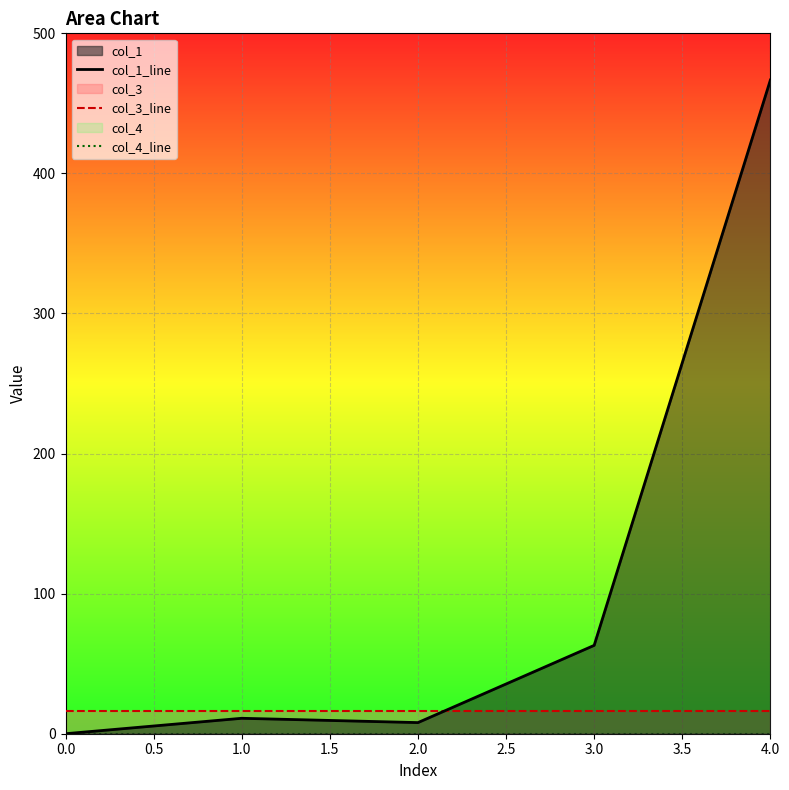

What is the total value across all series at 2.0?

23.9